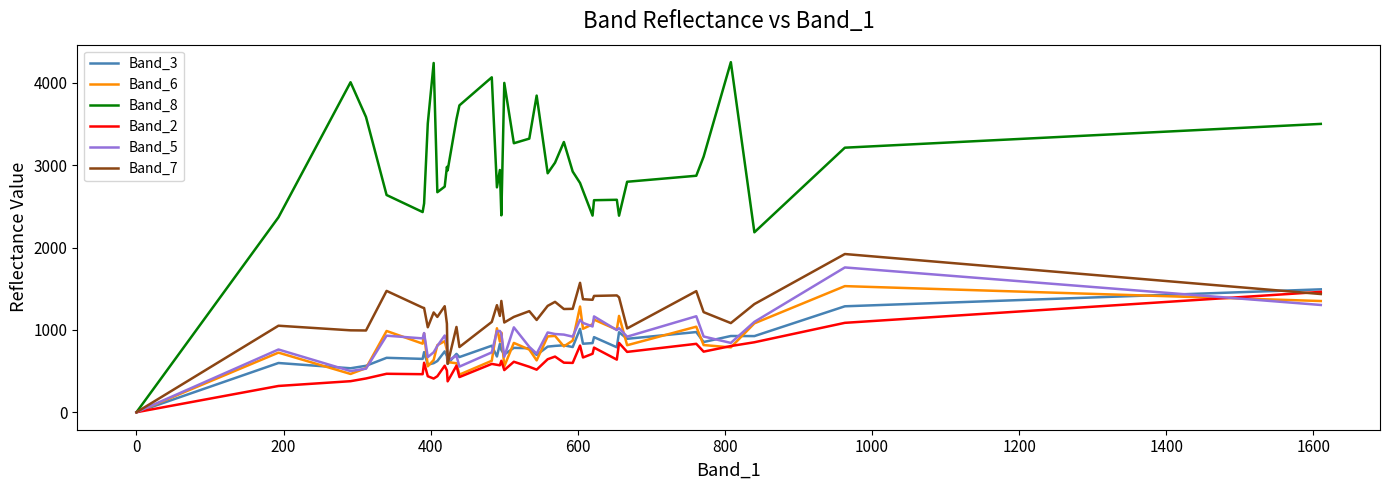

Which series has the largest range (max minus min)?

Band_8